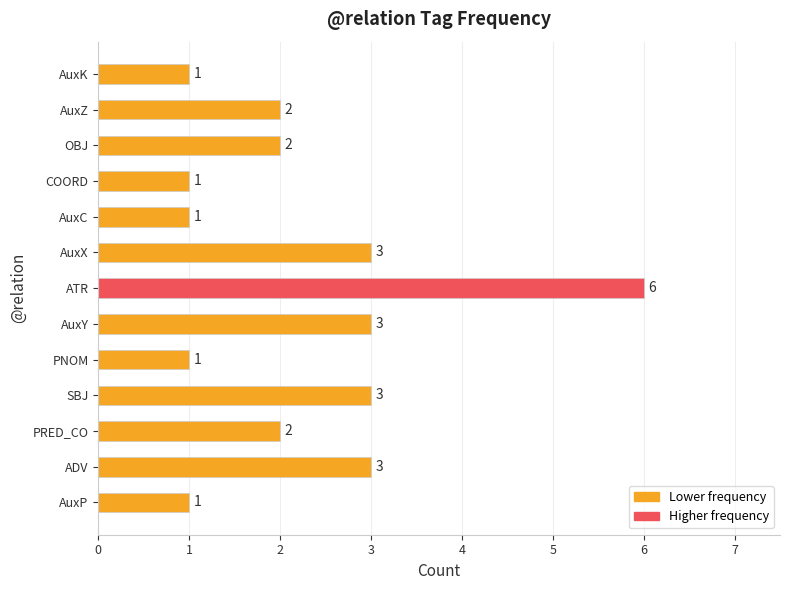

How many data points are less than 2?

5